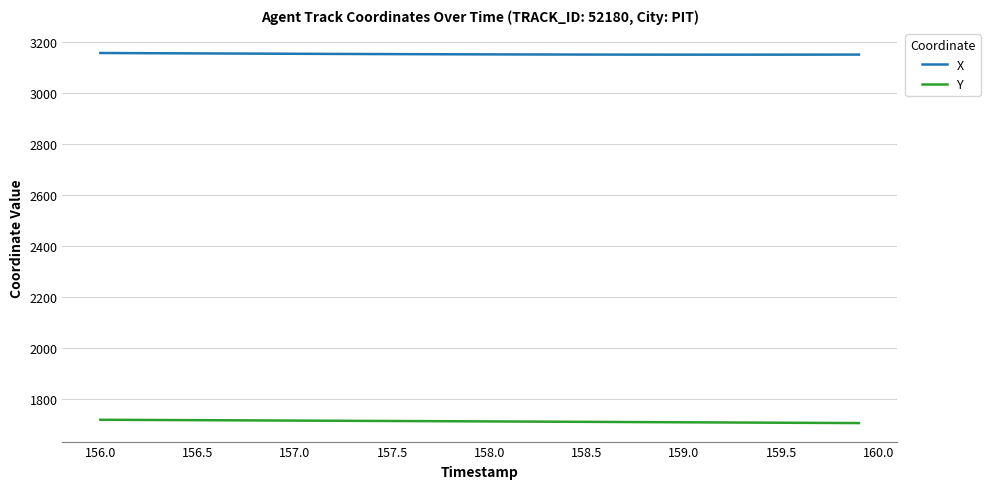

Which series has the largest total across all categories?

X